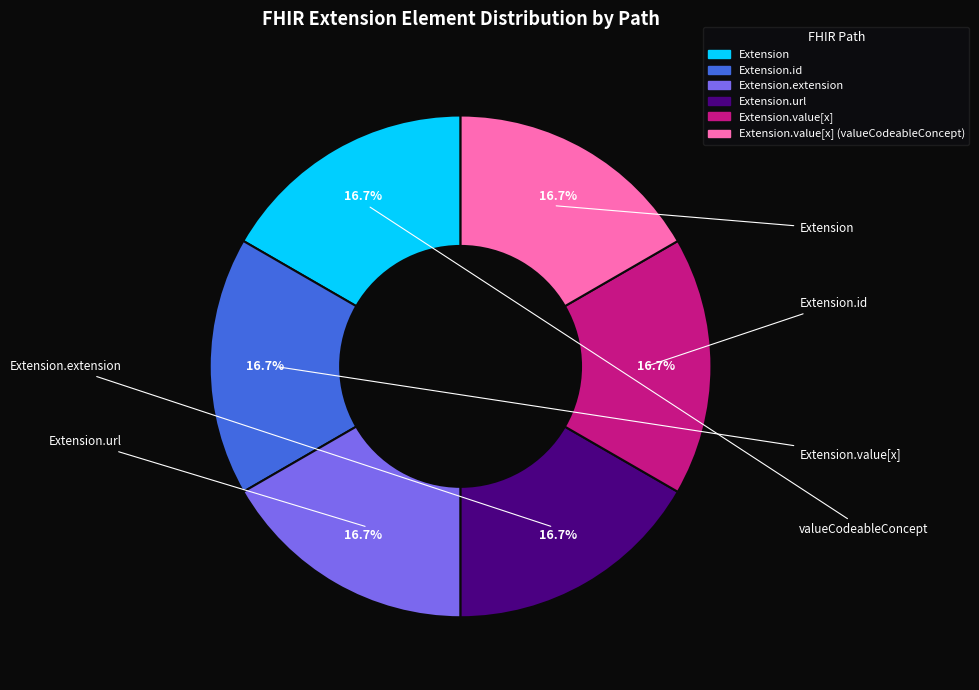

Is there any slice that represents more than half of the pie?

No